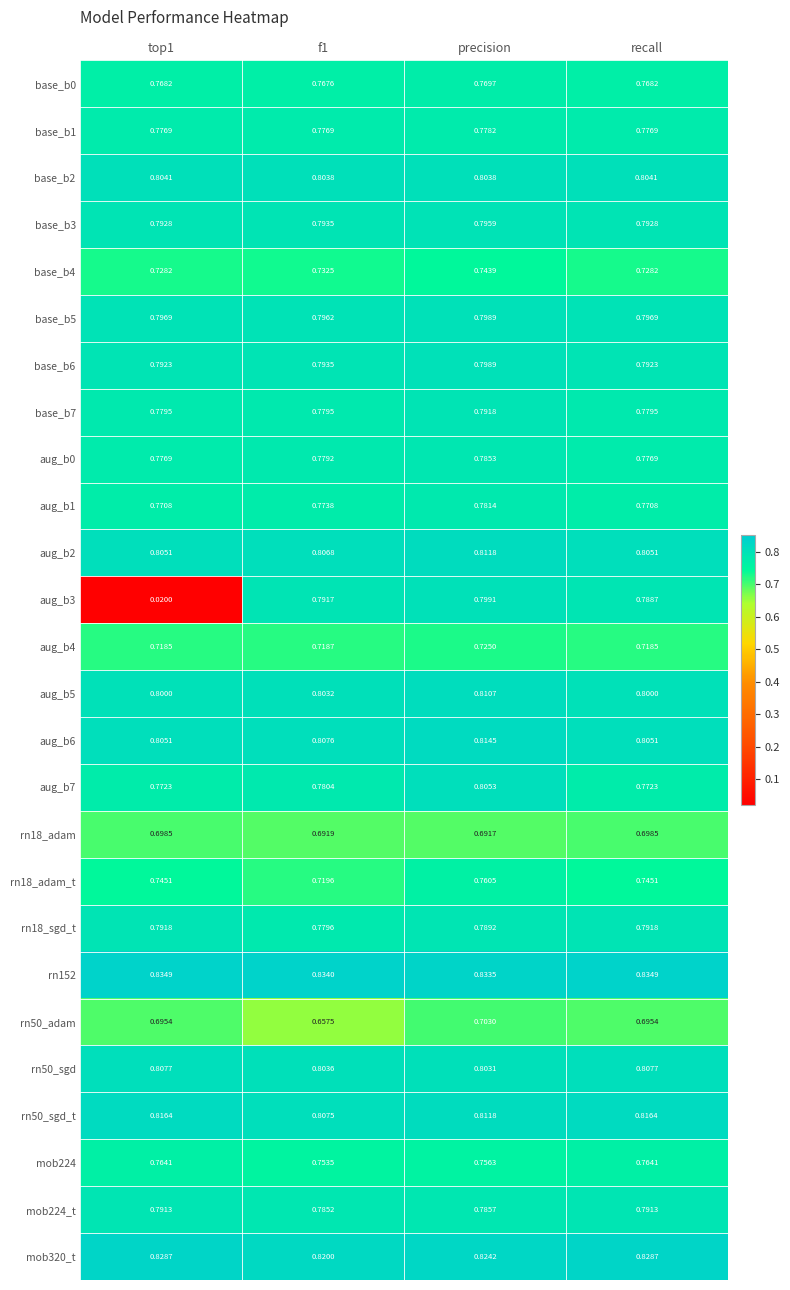

Is the value of rn50_adam at precision greater than the value of rn18_adam at recall?

Yes